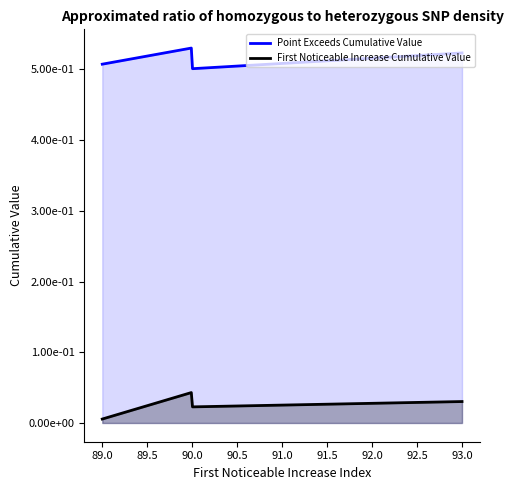

How many interior local valleys does the Point_Exceeds_Cumulative_Value series have?

1